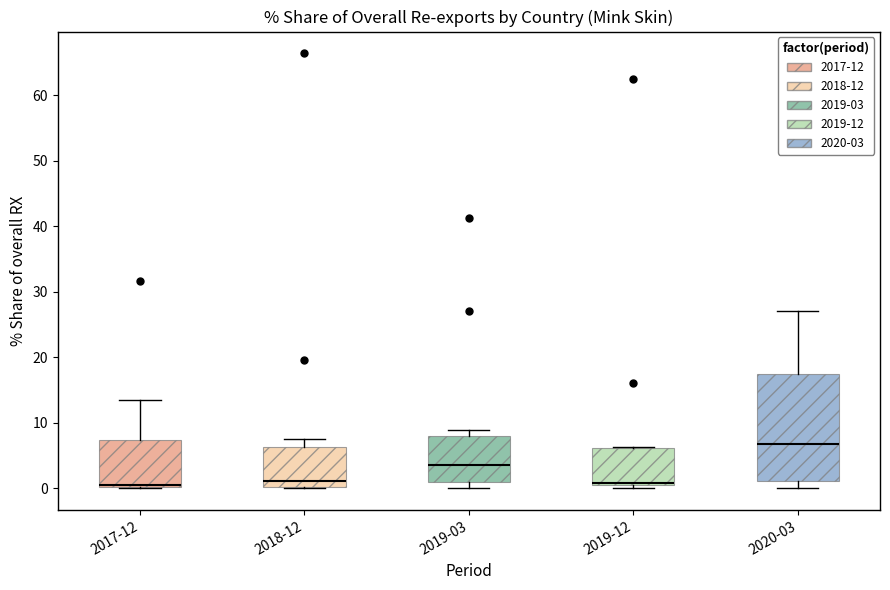

Reading left to right, transcribe this box plot: for each box, give where its median line is, the range the box spans, and where its two whiskers end, as read against the y-axis. The values are not printed on the chart, so give them approximately, as read against the axis.

2017-12: median 0 (drawn on the box's lower edge), box 0 to 7, whiskers 0 to 13
2018-12: median 1, box 0 to 6, whiskers 0 to 8
2019-03: median 4, box 1 to 8, whiskers 0 to 9
2019-12: median 1, box 0 to 6, whiskers 0 (just below the box's lower edge) to 6
2020-03: median 7, box 1 to 17, whiskers 0 to 27